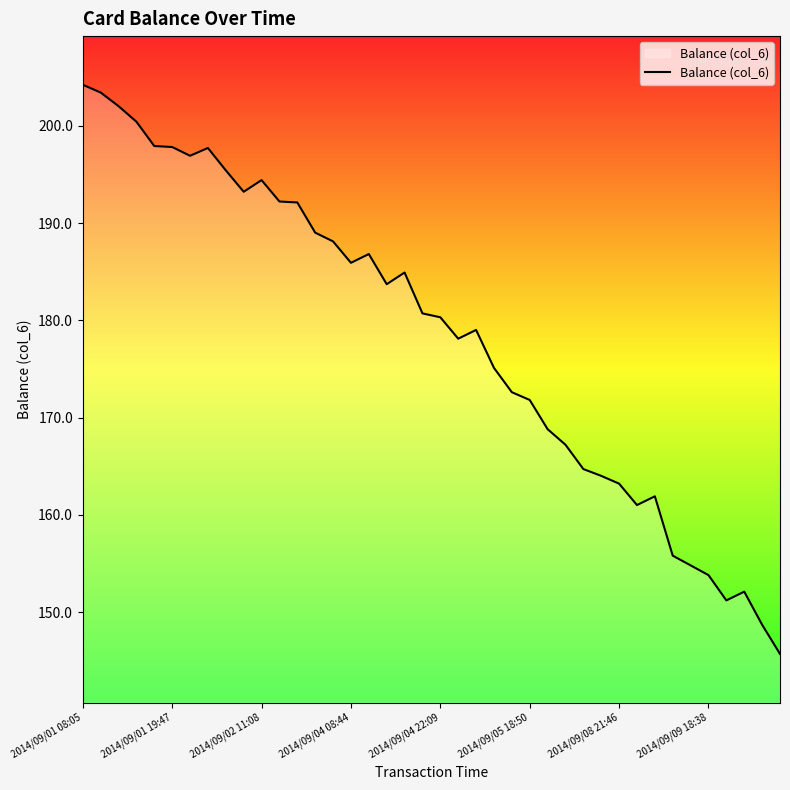

What is the minimum value shown in the chart?

145.7